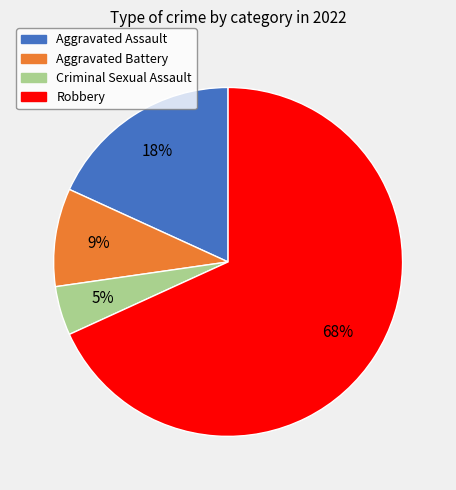

To the nearest percent, what percentage of the pie is Aggravated Battery?

9%